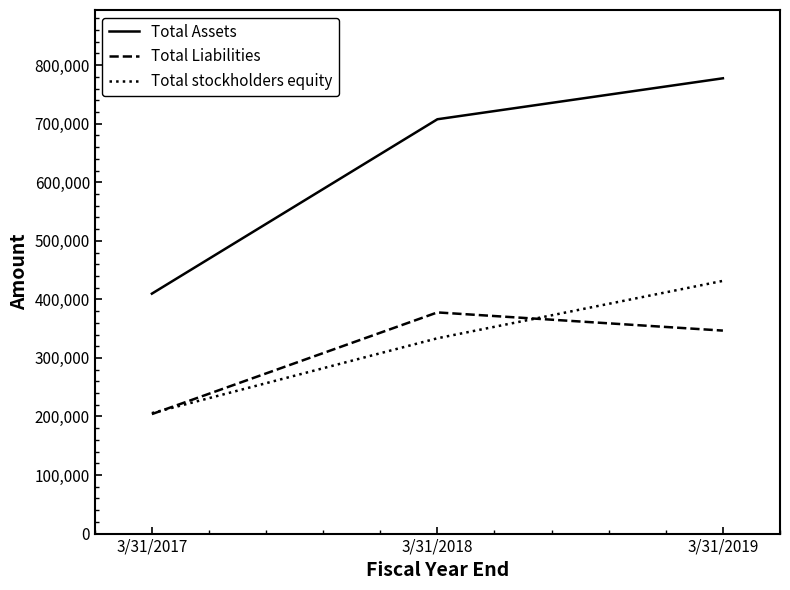

What is the difference between the second highest and minimum values in the Total Liabilities series?

142600